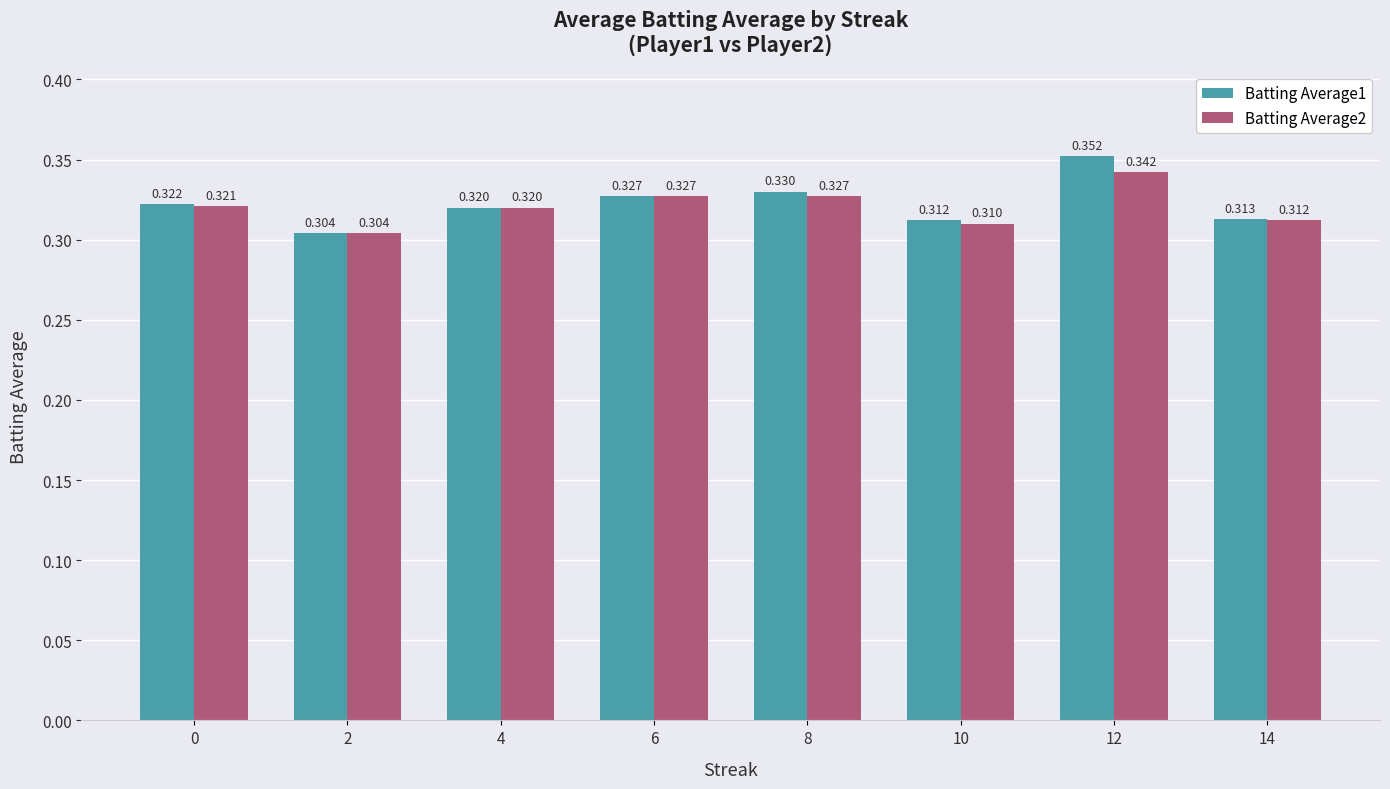

Is the value of Batting Average2 at 10 greater than the value of Batting Average1 at 10?

No